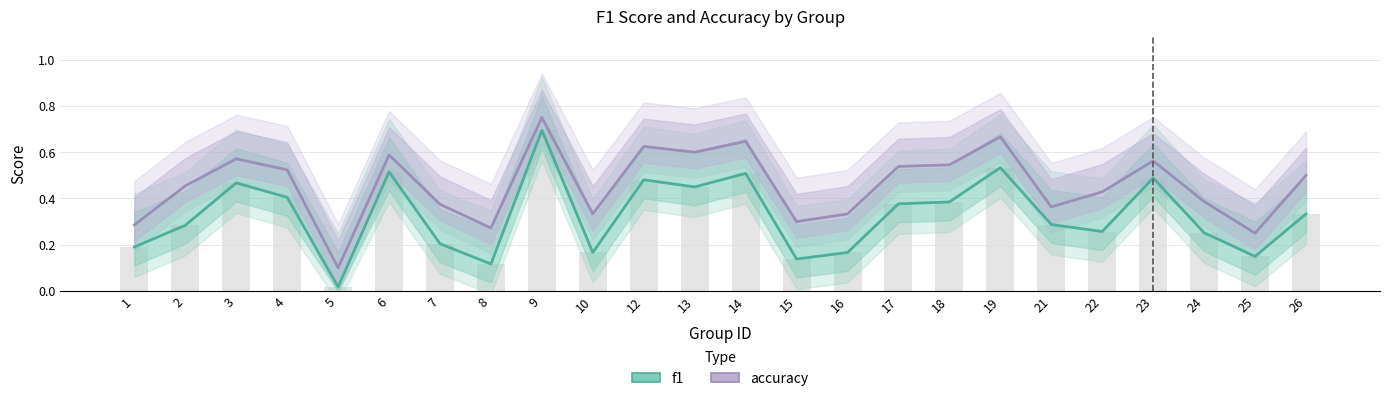

Rank the series at 5 from highest to lowest value.

accuracy, f1